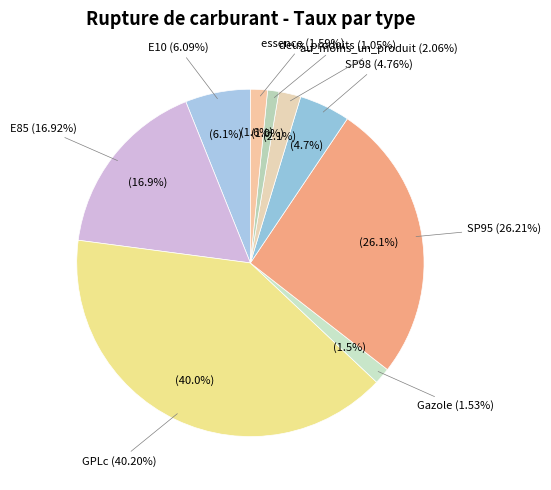

Do E85 and deux_produits together represent more than half of the pie?

No